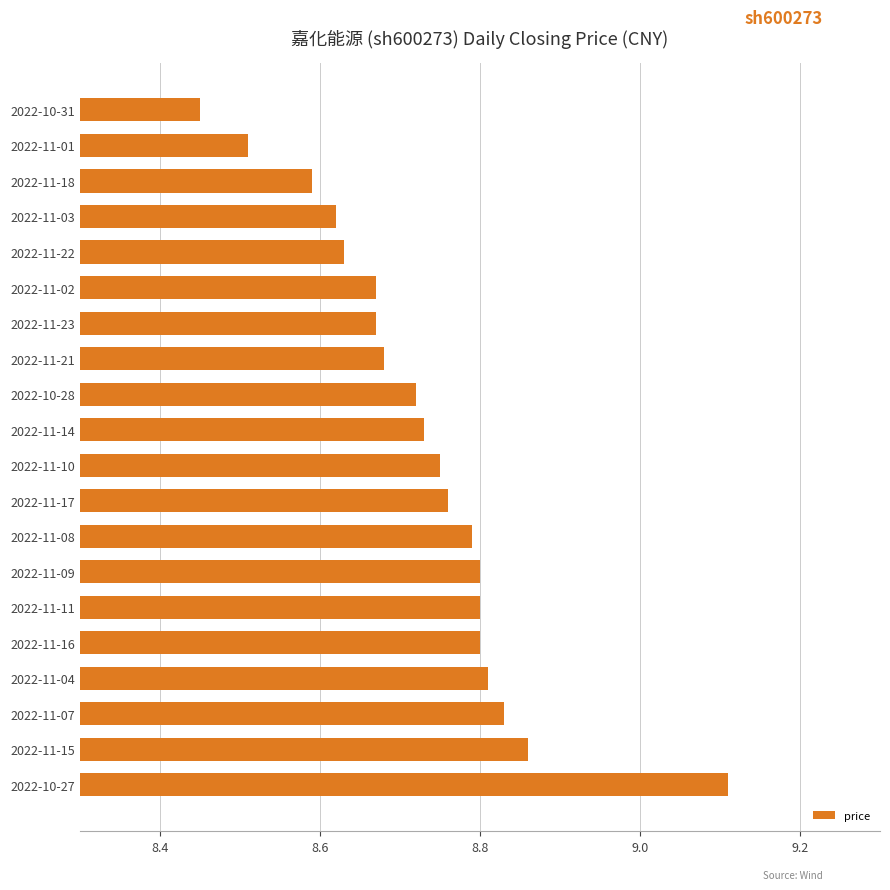

Approximately how many times larger is the value at 2022-11-21 compared to 2022-11-02?

1.0